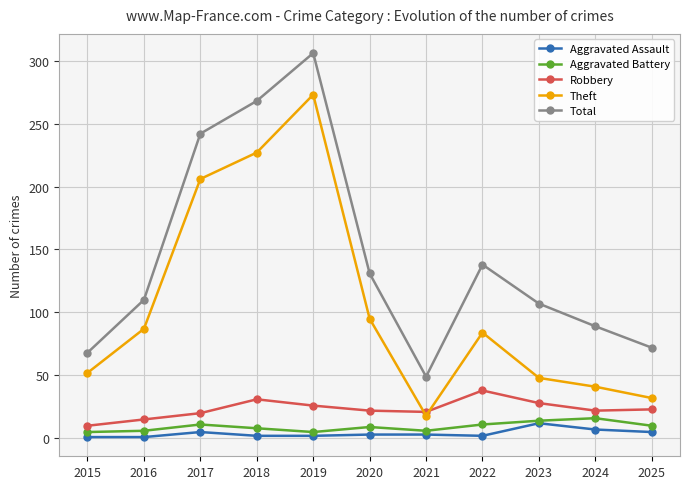

What is the difference between the highest and lowest values at 2024?

82